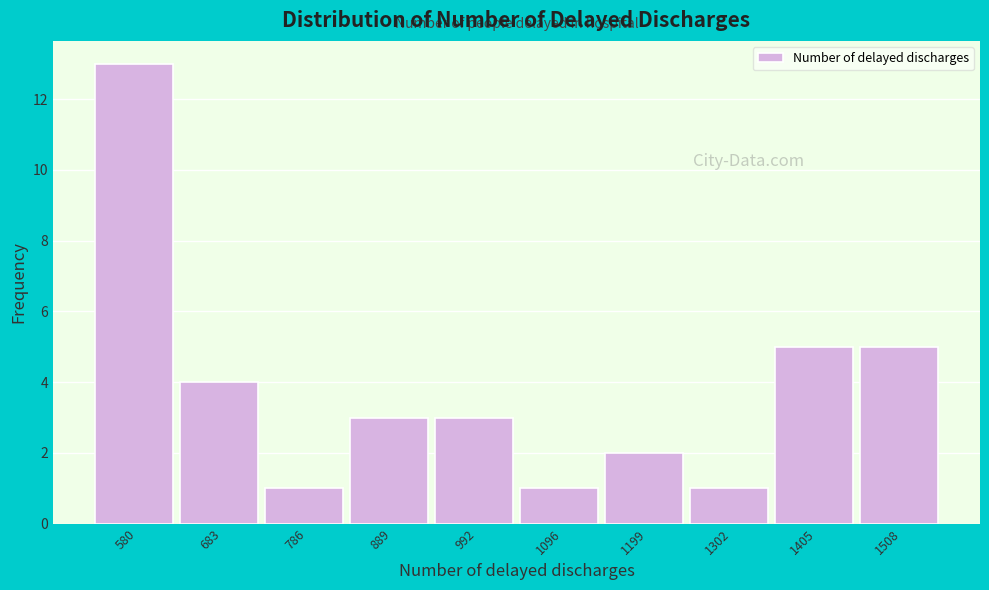

Reading left to right, extract all data points from this chart.

13	4	1	3	3	1	2	1	5	5